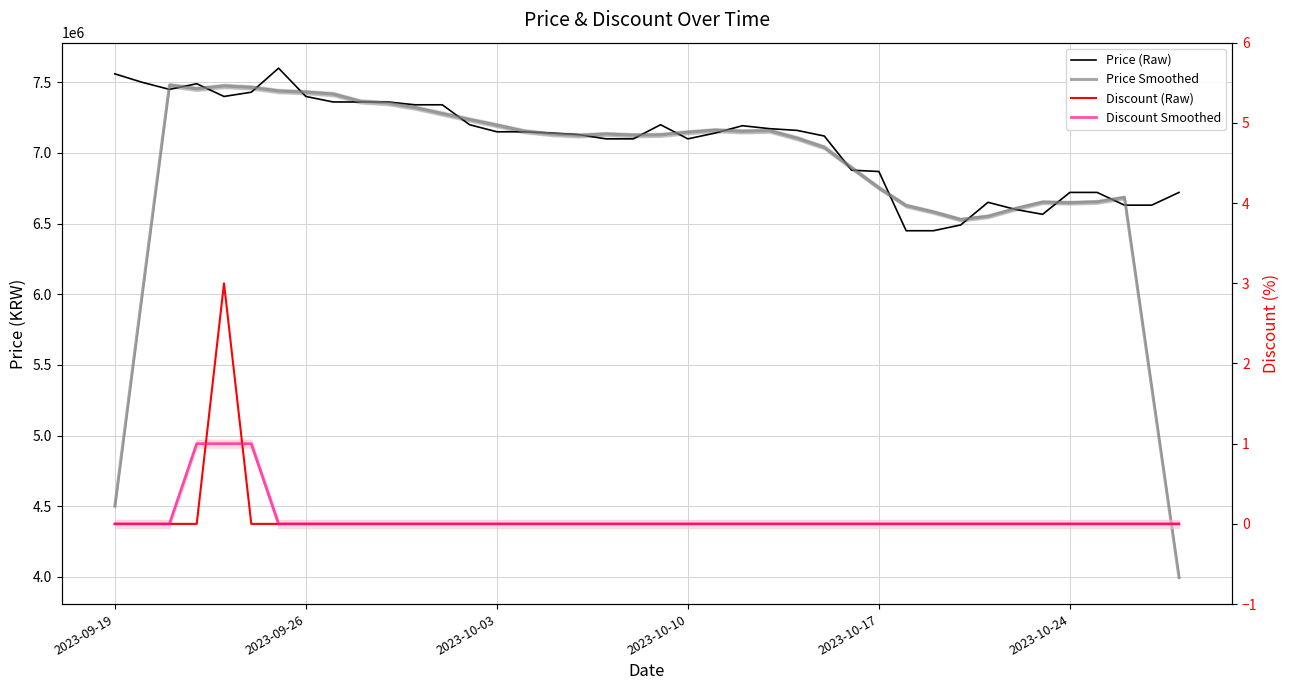

True or false: Discount (Raw) and Price (Raw) intersect in this chart.

False